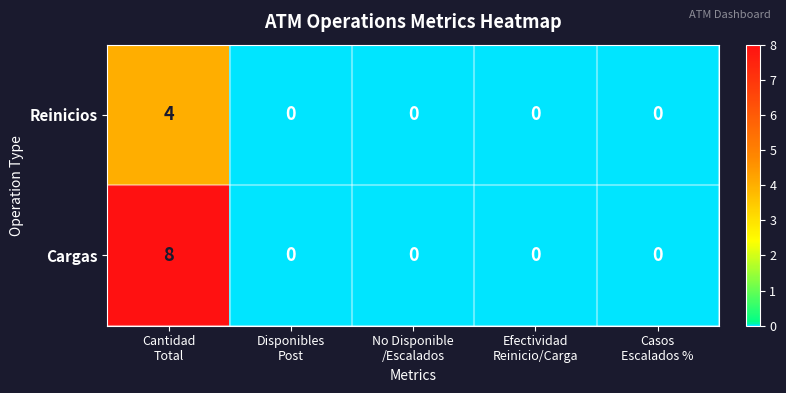

Reading left to right, transcribe all the data shown in this chart.

Reinicios: 4	0	0	0	0
Cargas: 8	0	0	0	0